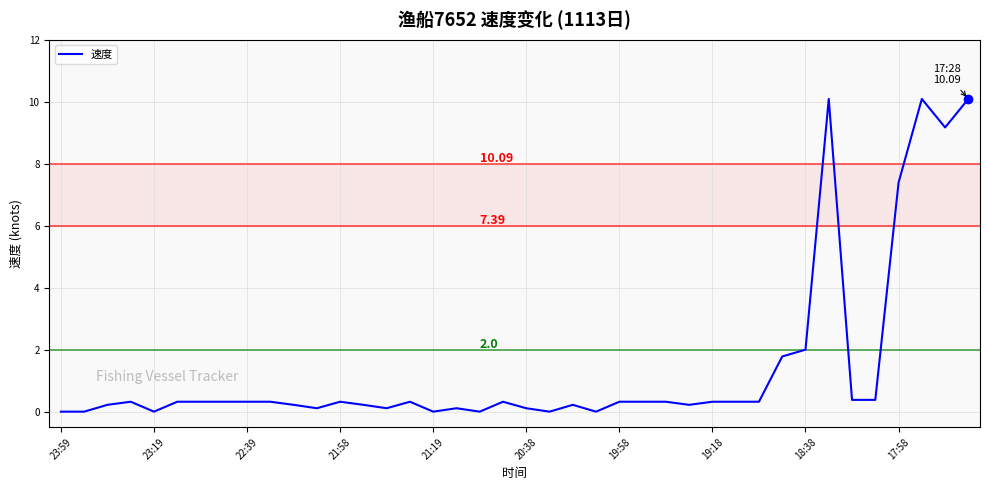

What is the difference between the maximum and minimum values?

10.1